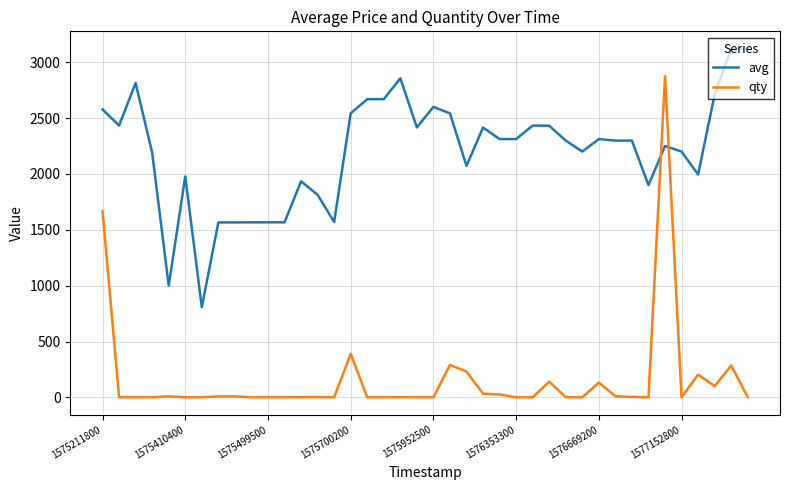

What is the difference between the maximum and minimum values in the qty series?

2873